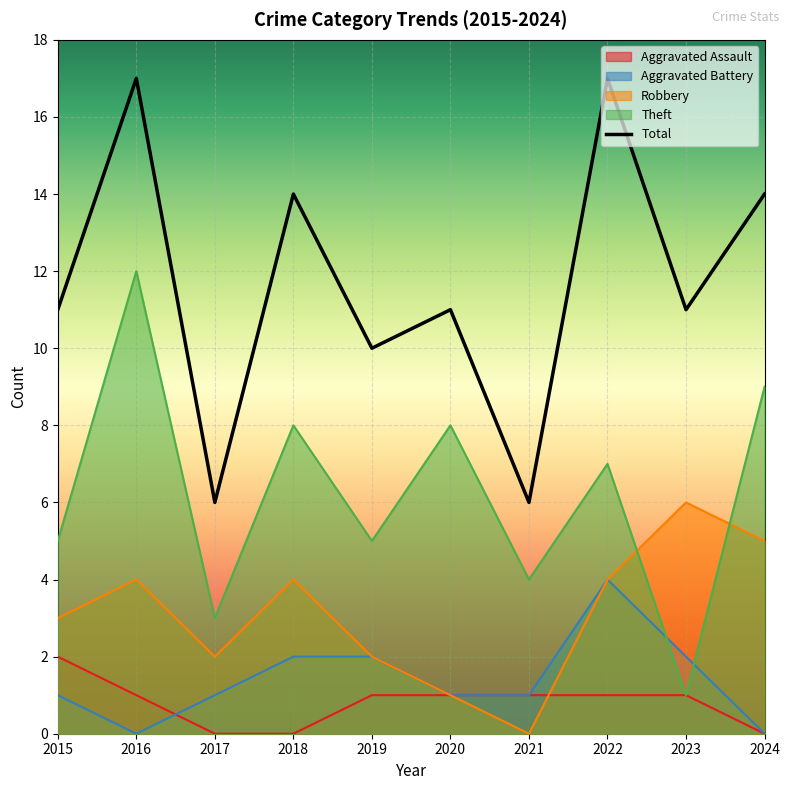

How many Aggravated Assault values are between 0 and 1?

9